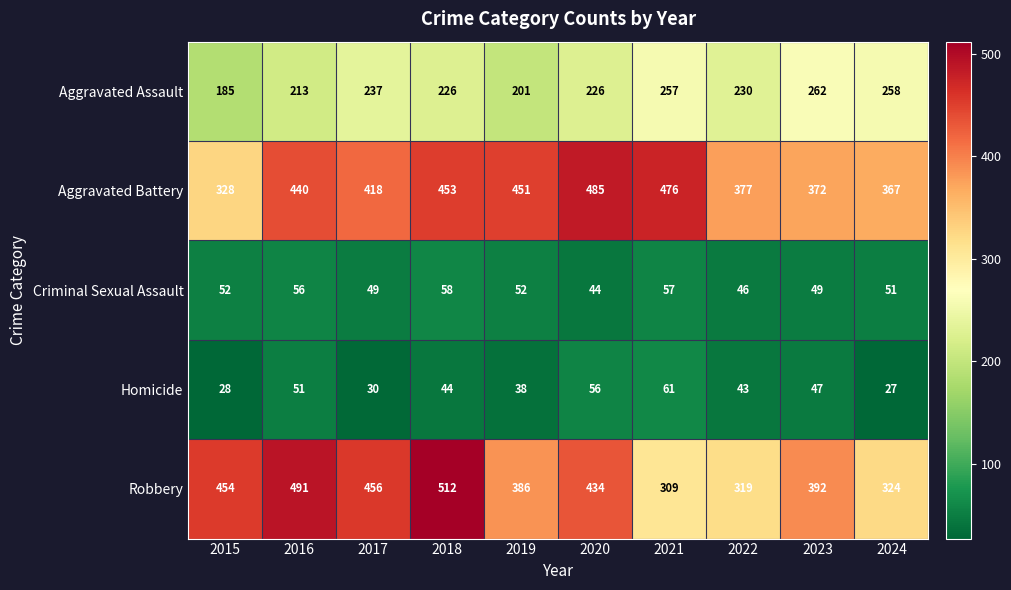

Rank the categories by Aggravated Battery value from highest to lowest.

2020, 2021, 2018, 2019, 2016, 2017, 2022, 2023, 2024, 2015